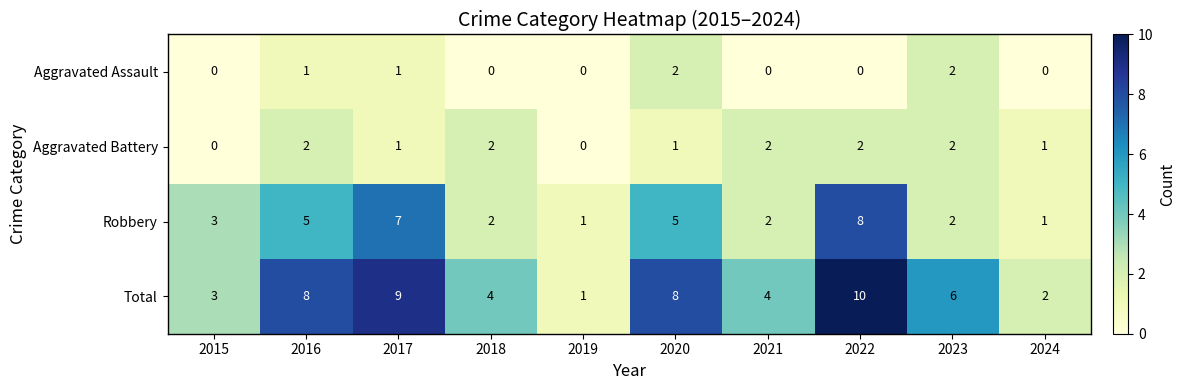

What is the maximum value shown in the chart?

10